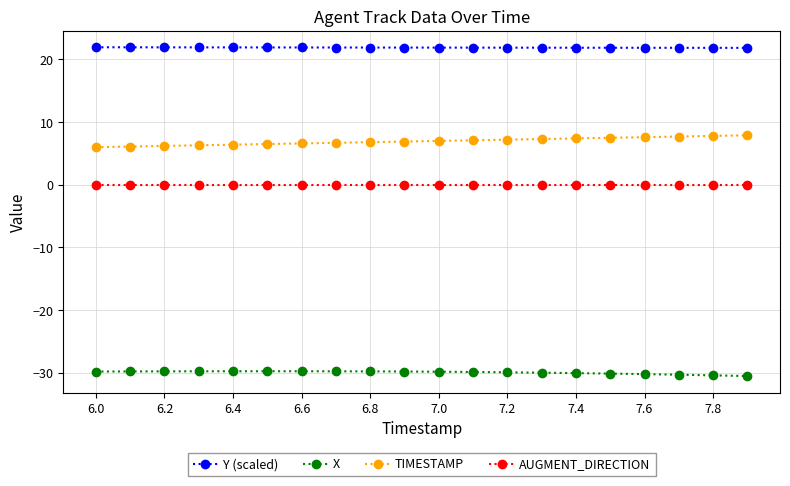

List the series in order of their peak value, highest first.

Y (scaled), TIMESTAMP, AUGMENT_DIRECTION, X